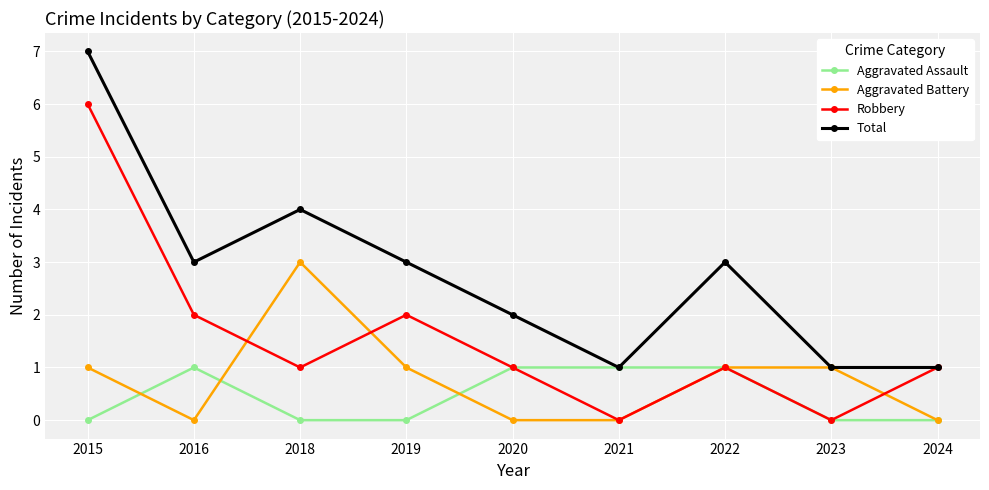

The Aggravated Battery series shows 5 at 2018. True or false?

False